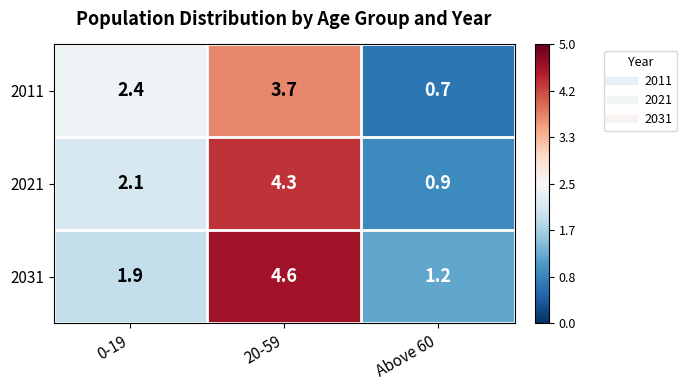

The value of 2021 at Above 60 is 0.5. True or false?

False